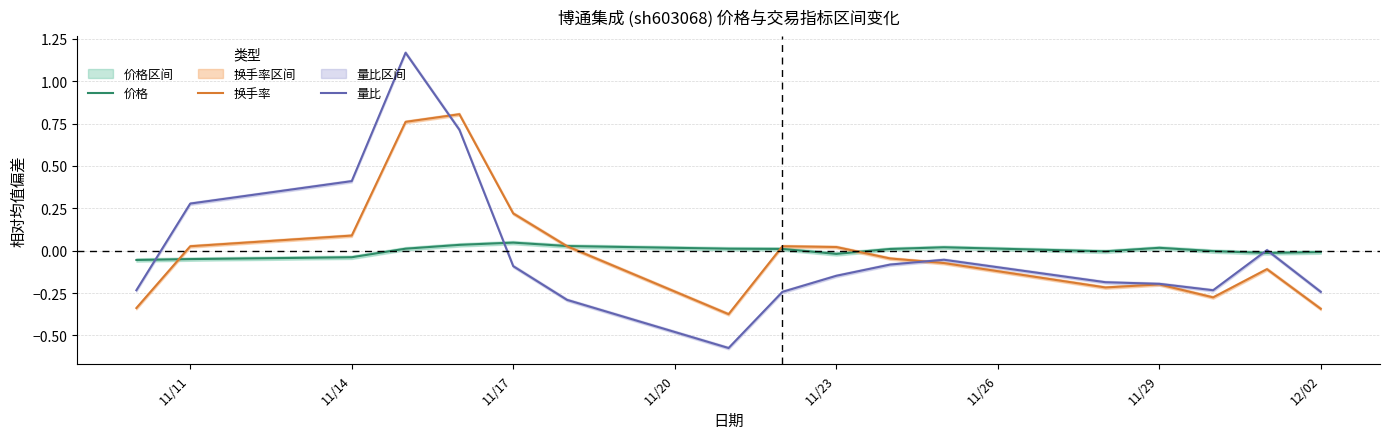

Which series has the largest range (max minus min)?

量比